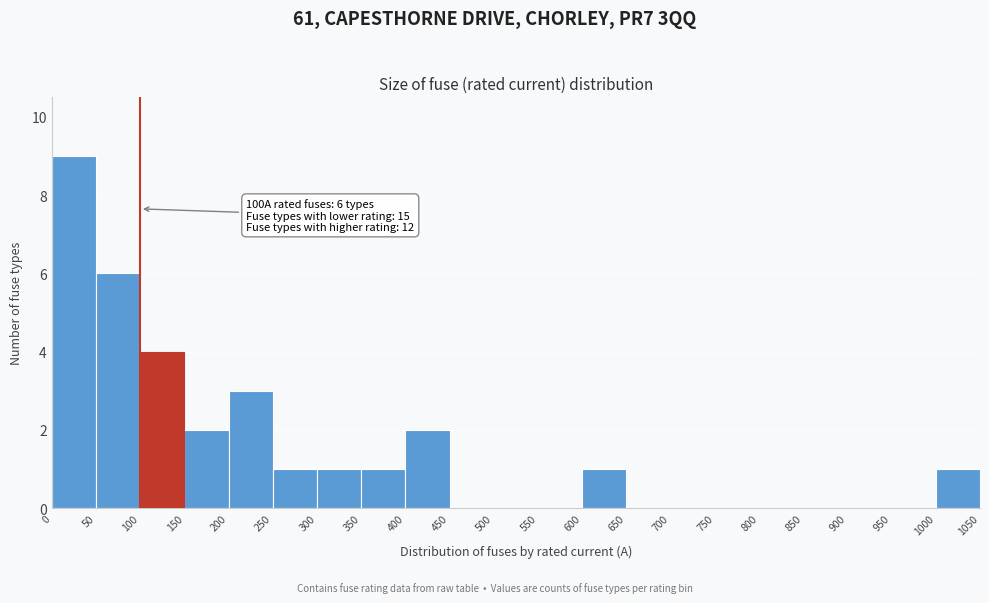

Over which range of the x-axis is the bar tallest?

0 to 50